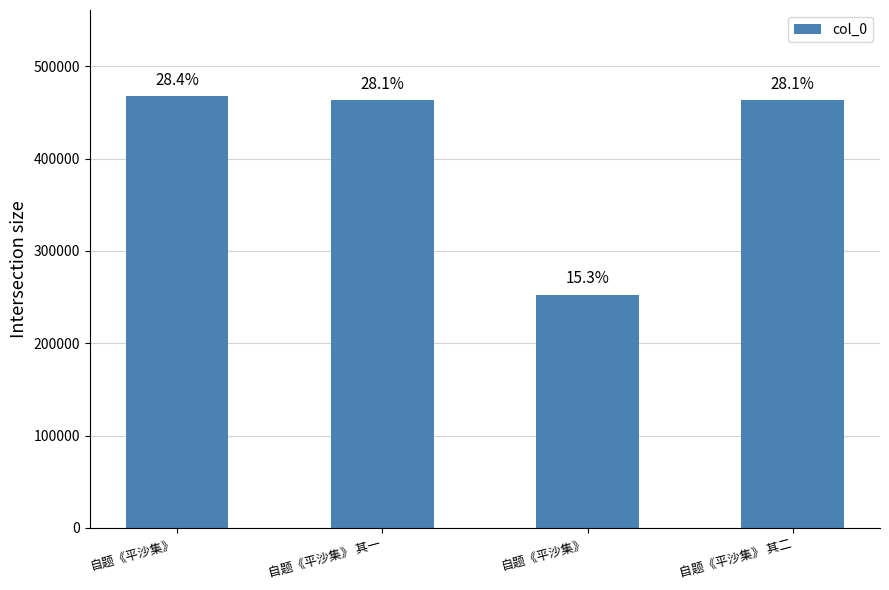

How many bars are there in total?

4